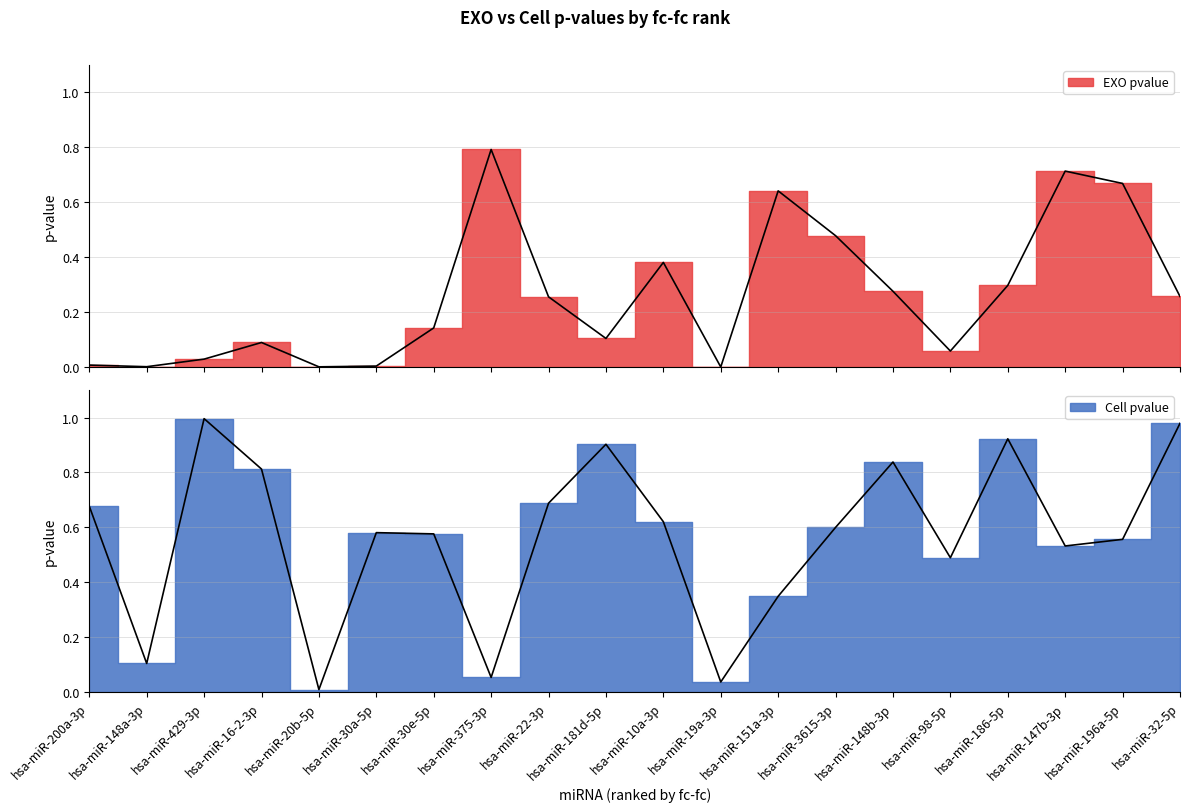

Is it true that EXO pvalue equals 0.0 at hsa-miR-19a-3p?

True